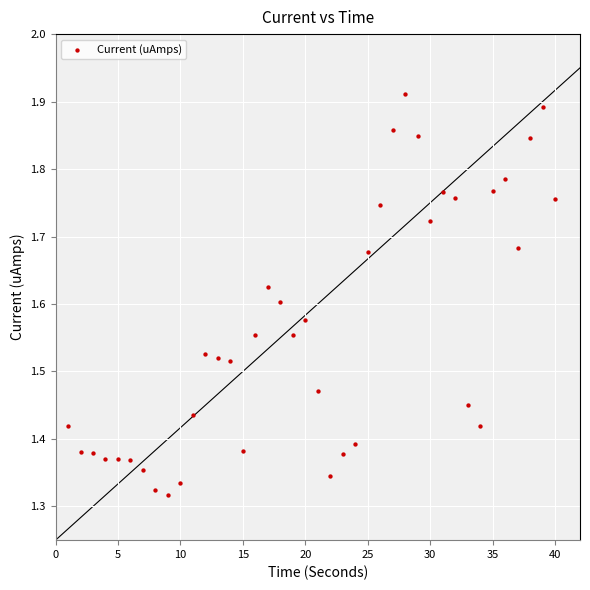

What is the range of X values (max minus min)?

39.0